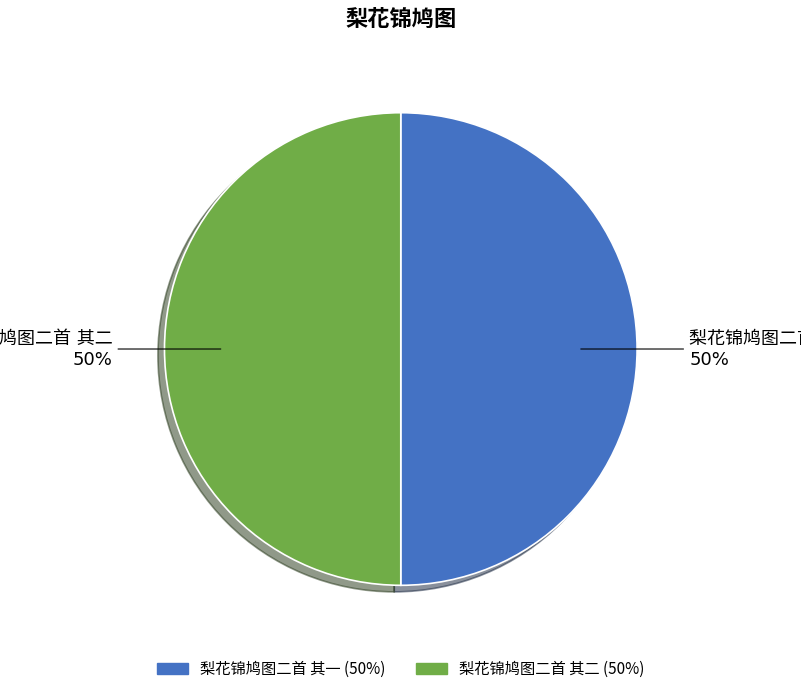

To the nearest percent, what is the average slice percentage?

50%